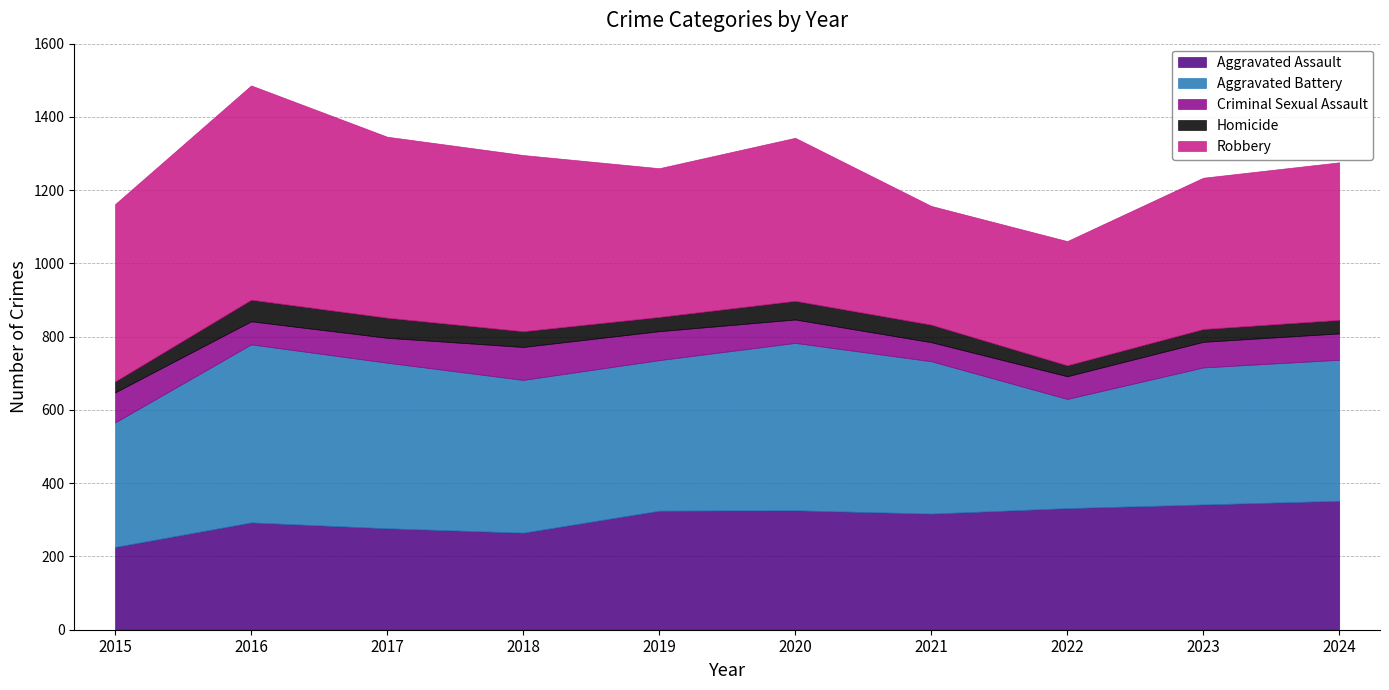

How many data points does each series have?

10